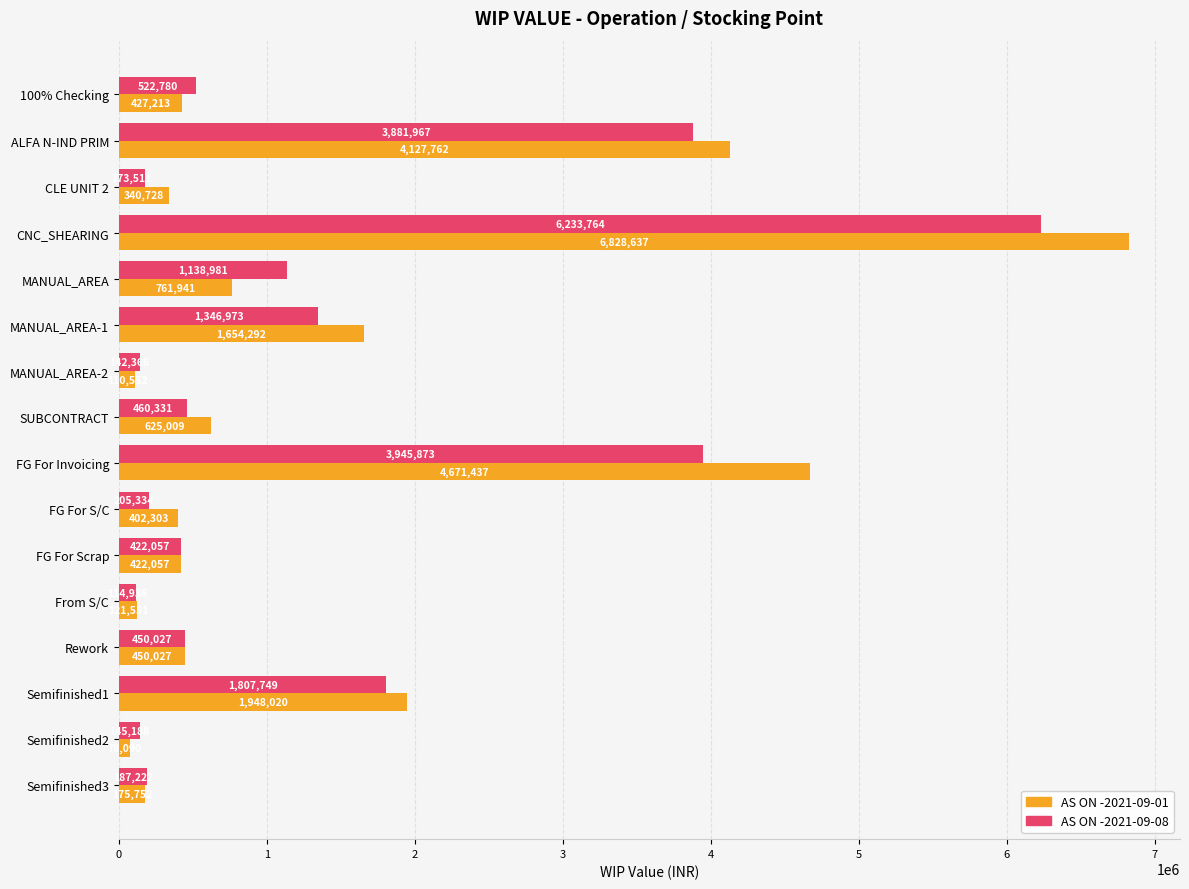

List the series in order of their peak value, lowest first.

AS ON -2021-09-08, AS ON -2021-09-01